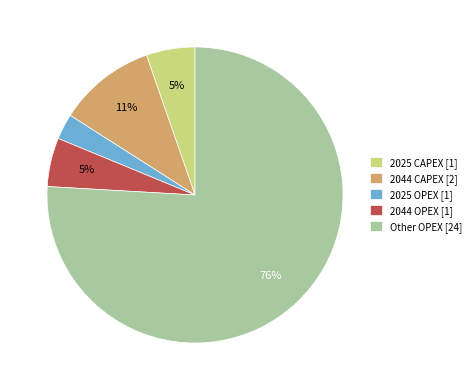

Is it true that 2025 CAPEX [1] is 1% of the pie?

False